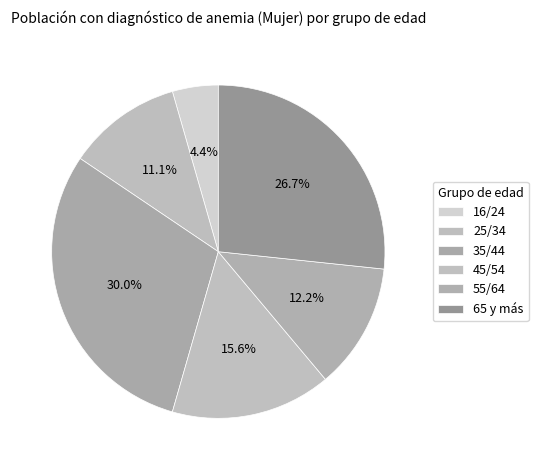

Approximately how many times larger is the value at 45/54 compared to 35/44?

0.5